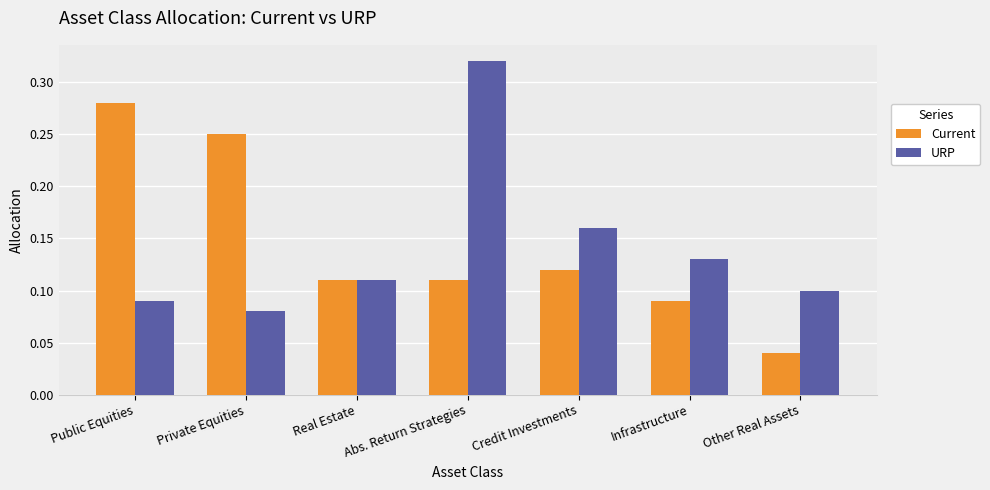

What position from the right is Real Estate?

5